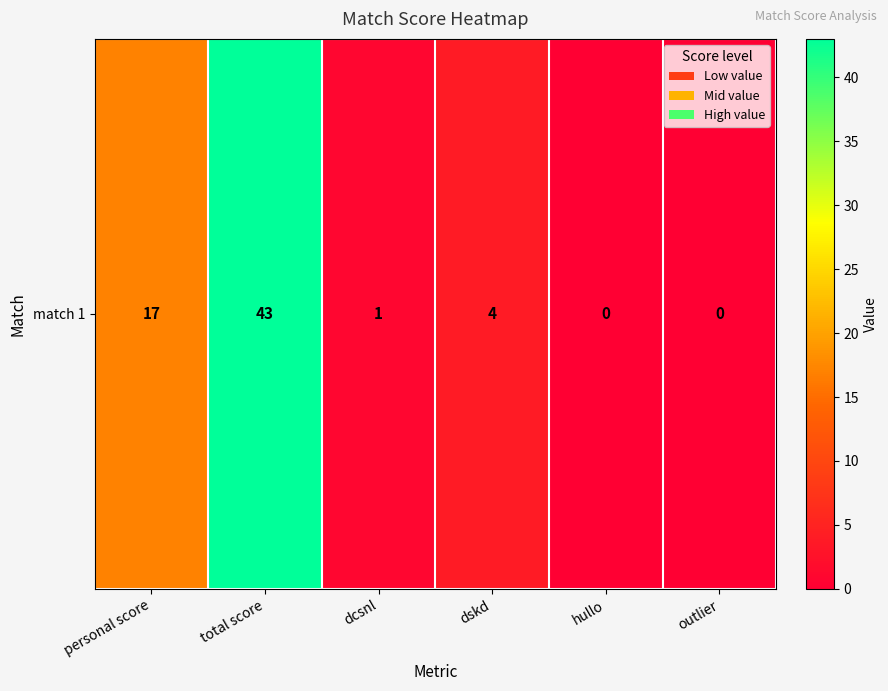

Read the value at total score.

43